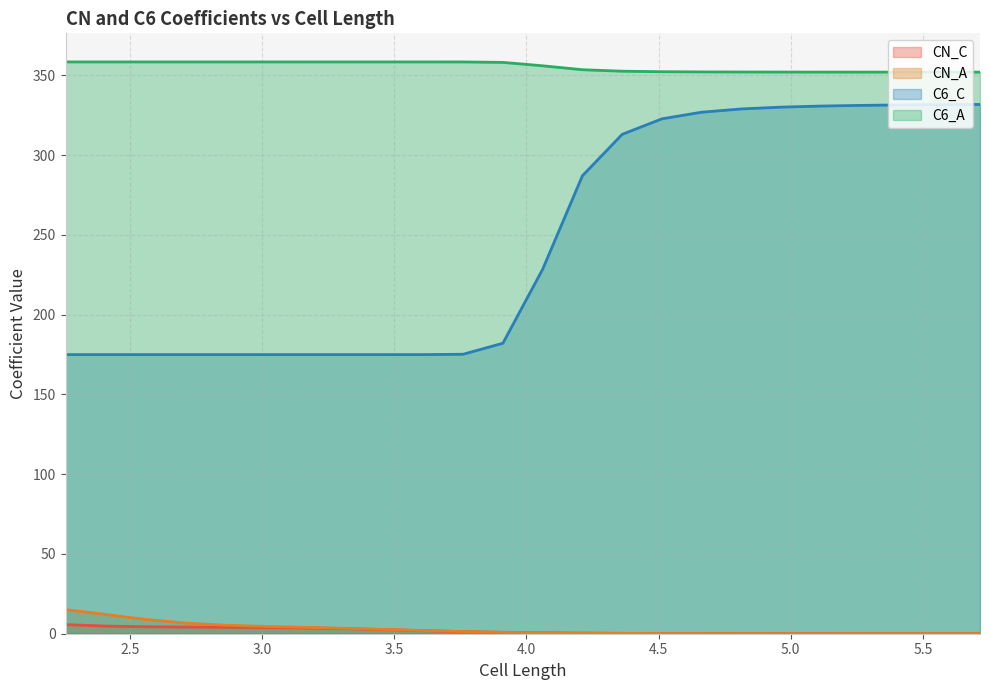

List the series in order of their peak value, lowest first.

CN_C, CN_A, C6_C, C6_A